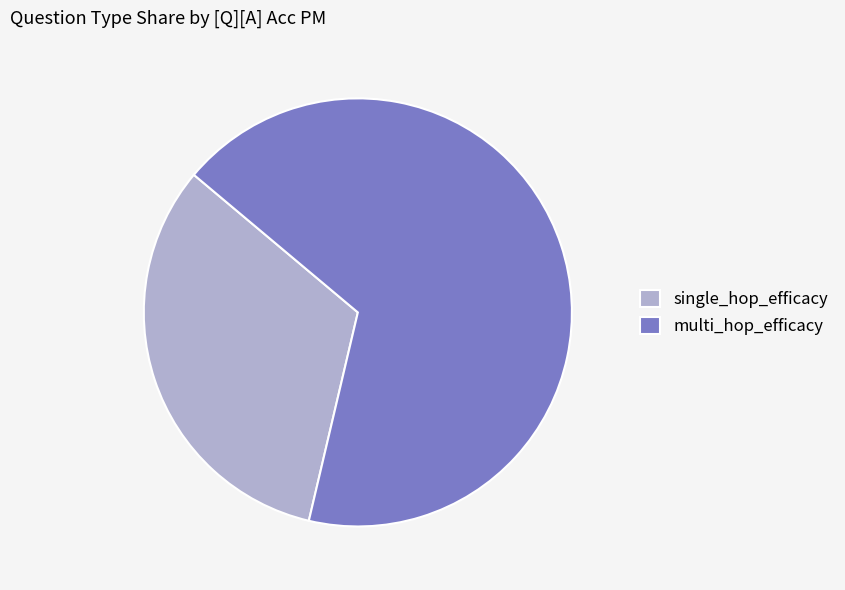

How many segments does this pie chart have?

2